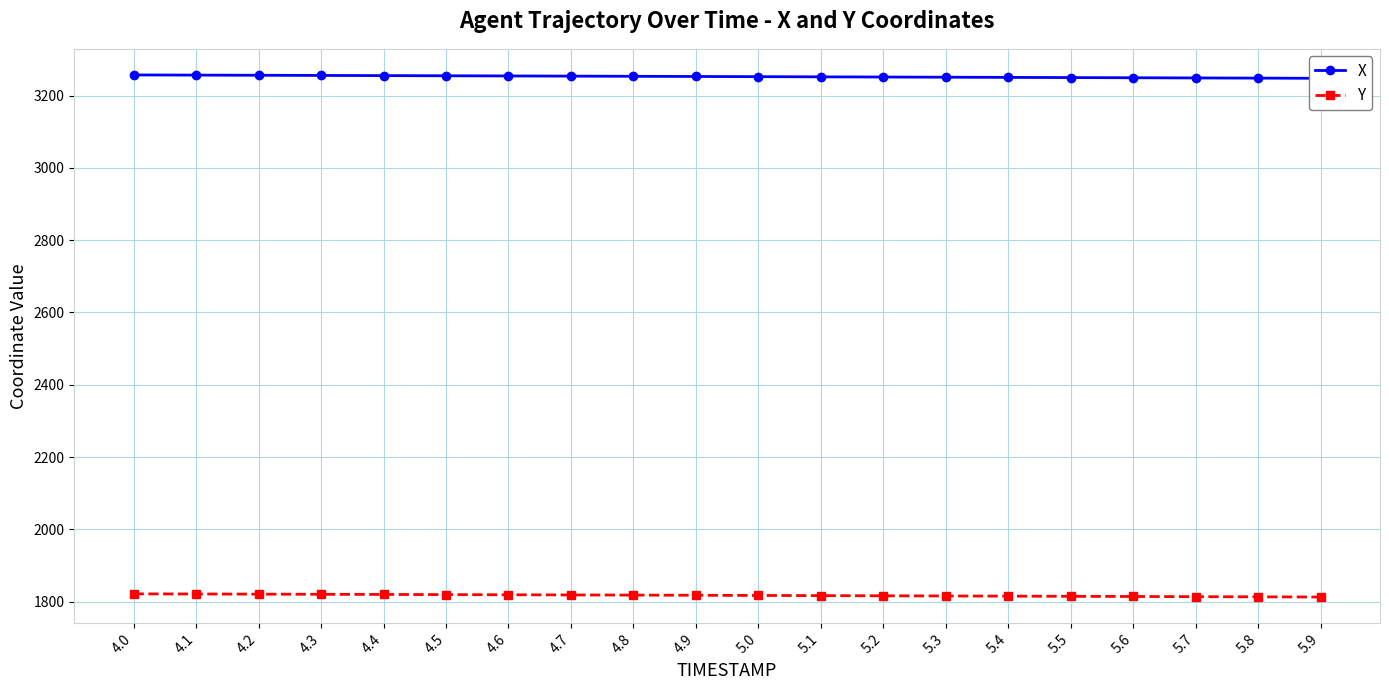

What is the greatest value displayed?

3256.9